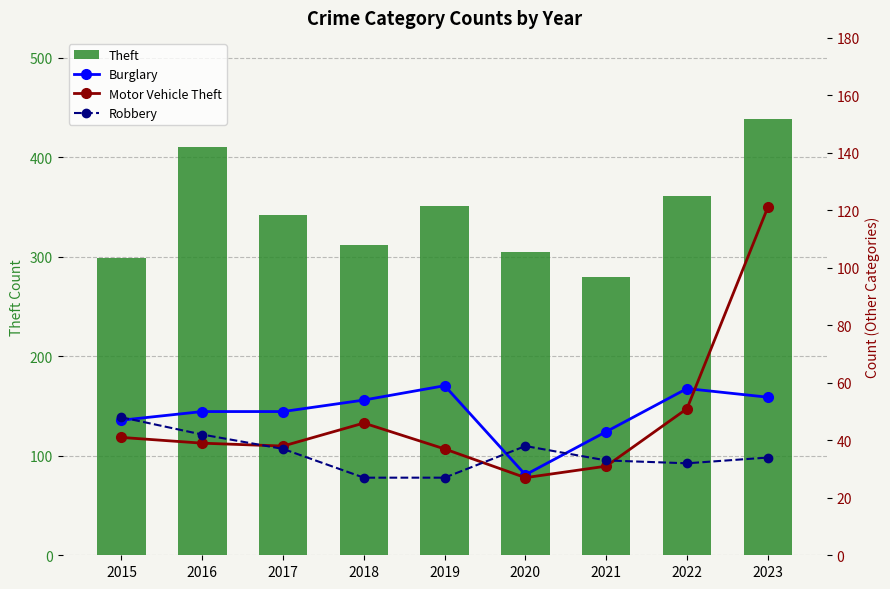

Which series has the widest spread of values?

Theft